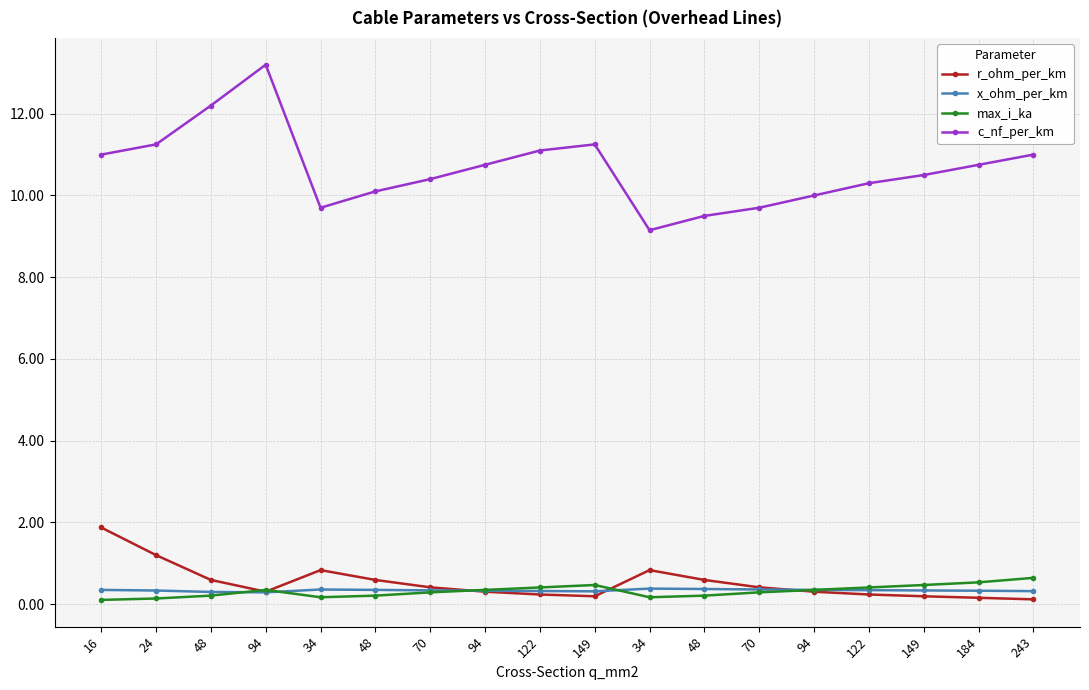

What are all the series names shown in the legend?

r_ohm_per_km, x_ohm_per_km, max_i_ka, c_nf_per_km